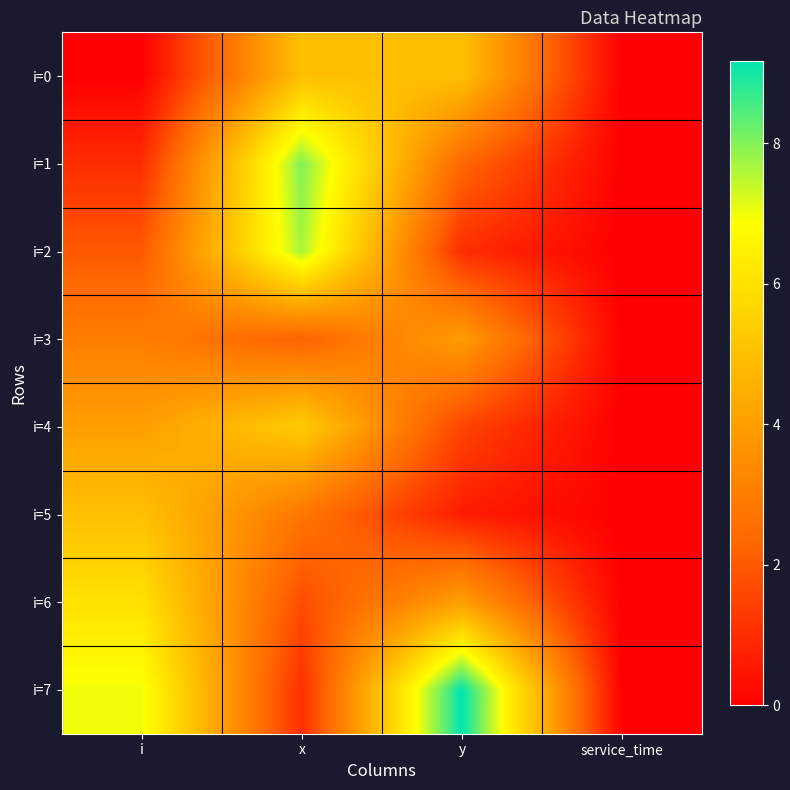

Between x and service_time, which series saw the biggest shift?

i=1